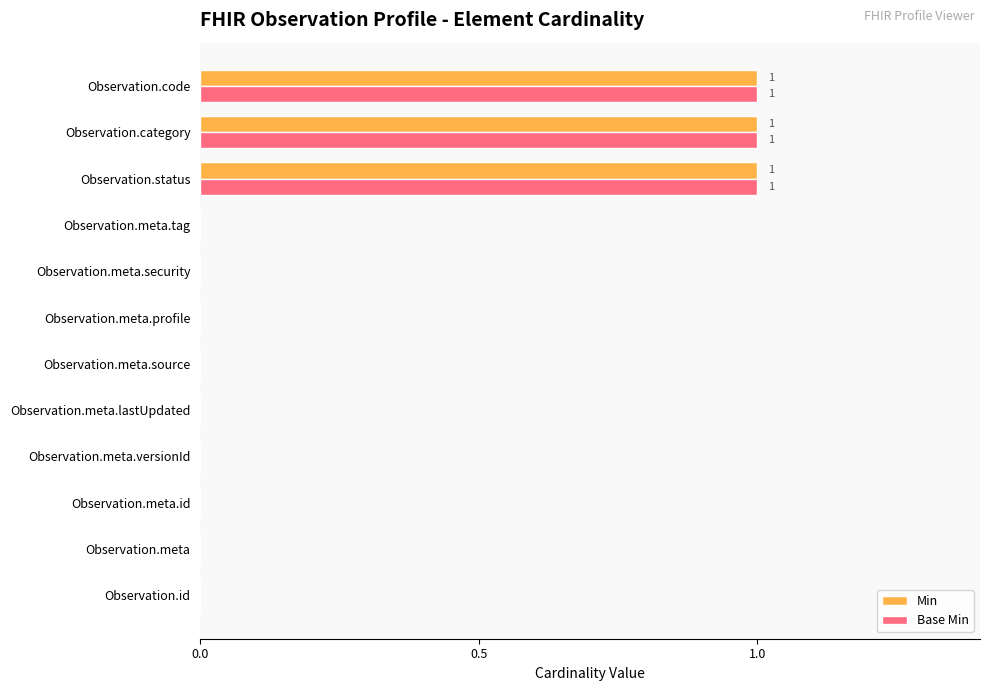

How many categories are shown in the chart?

12